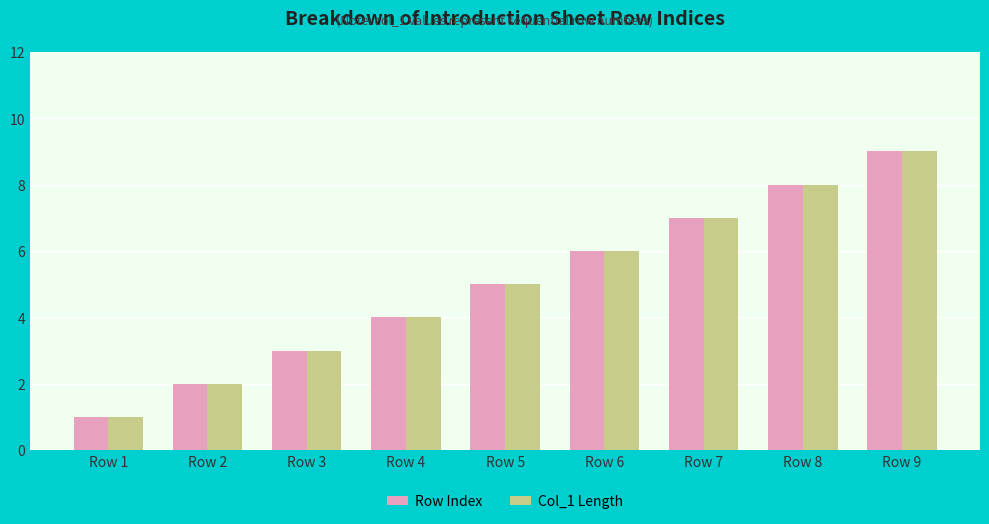

List the labels in order of Col_1 Length value, smallest first.

Row 1, Row 2, Row 3, Row 4, Row 5, Row 6, Row 7, Row 8, Row 9